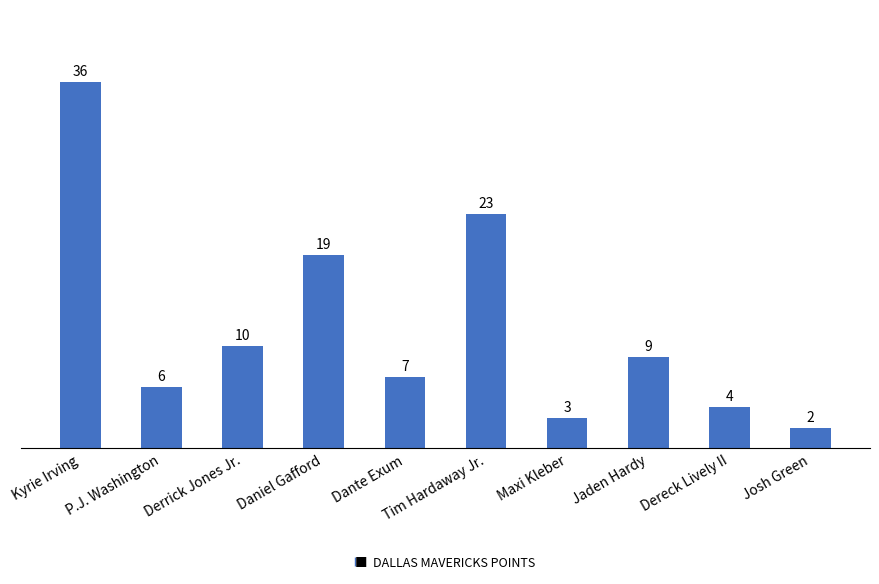

At which category does the chart reach its minimum across all series?

Josh Green